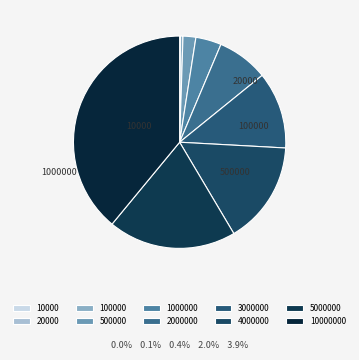

What is the total percentage of 500000 and 1000000?

5.9%